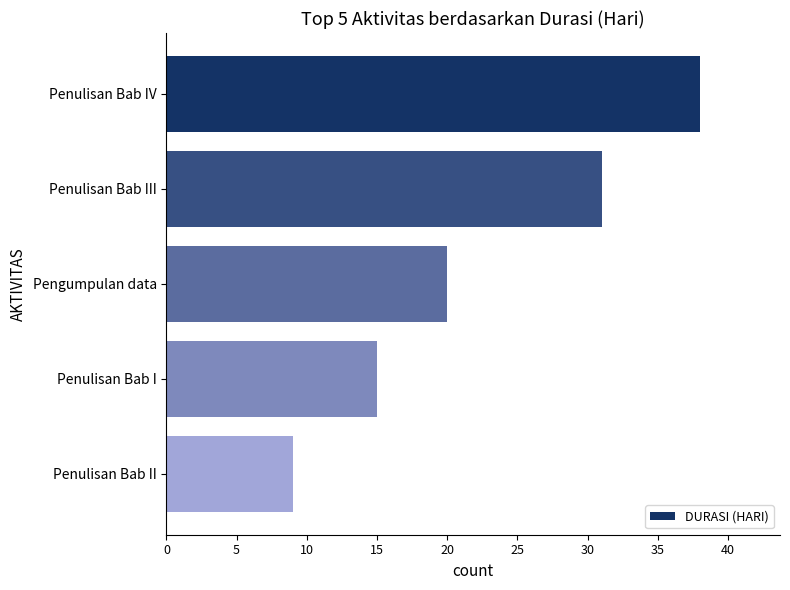

Reading top to bottom, list all the values displayed in this chart.

Penulisan Bab IV=38	Penulisan Bab III=31	Pengumpulan data=20	Penulisan Bab I=15	Penulisan Bab II=9